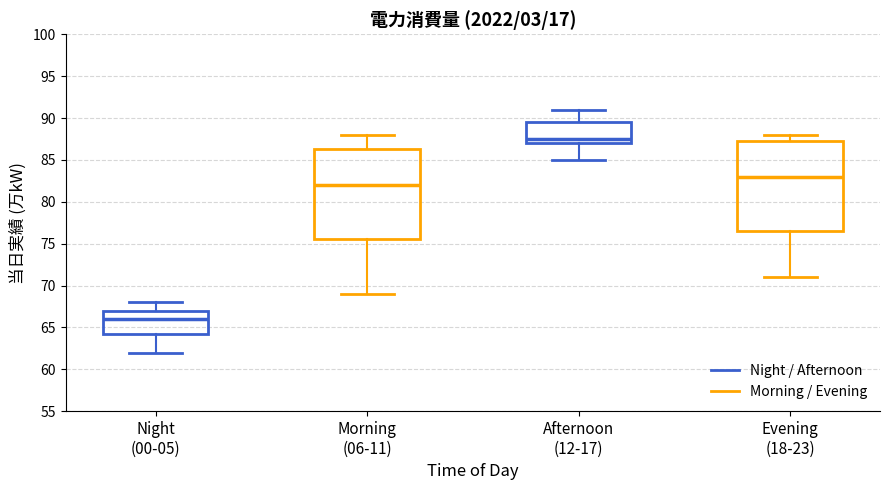

Where does the median line of the box for Afternoon (12-17) sit on the y-axis? The values are not printed on the chart, so give them approximately, as read against the axis.

87.5